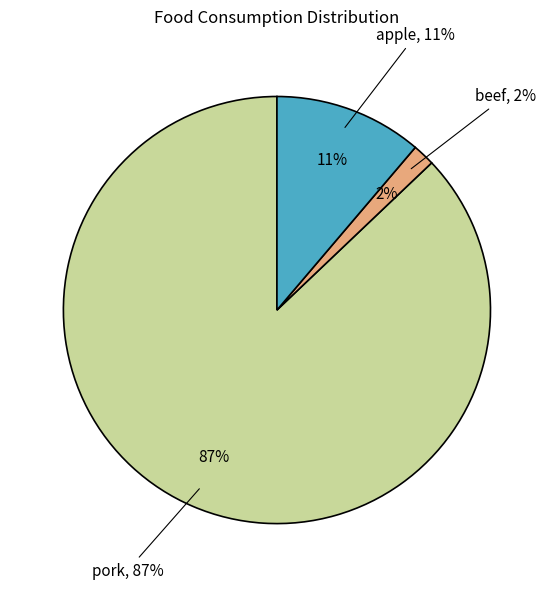

True or false: cabbage accounts for 0% of the total.

True